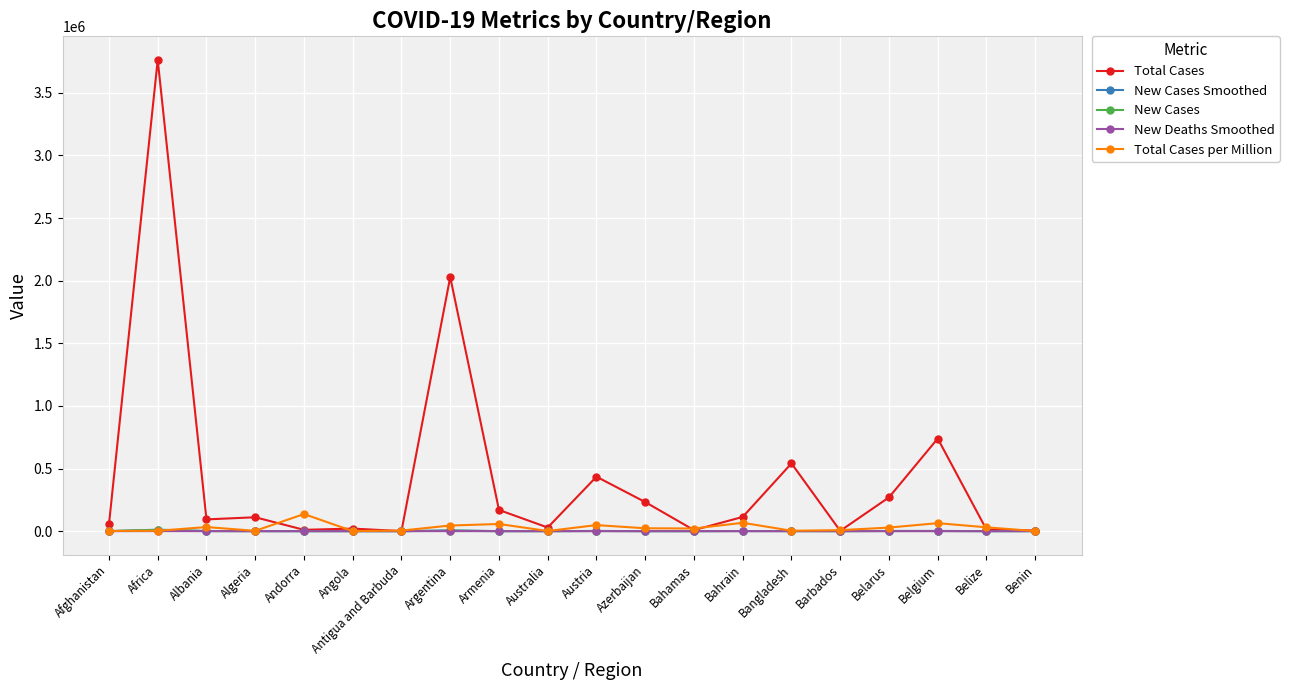

What is the highest value of the Total Cases per Million series?

136387.8